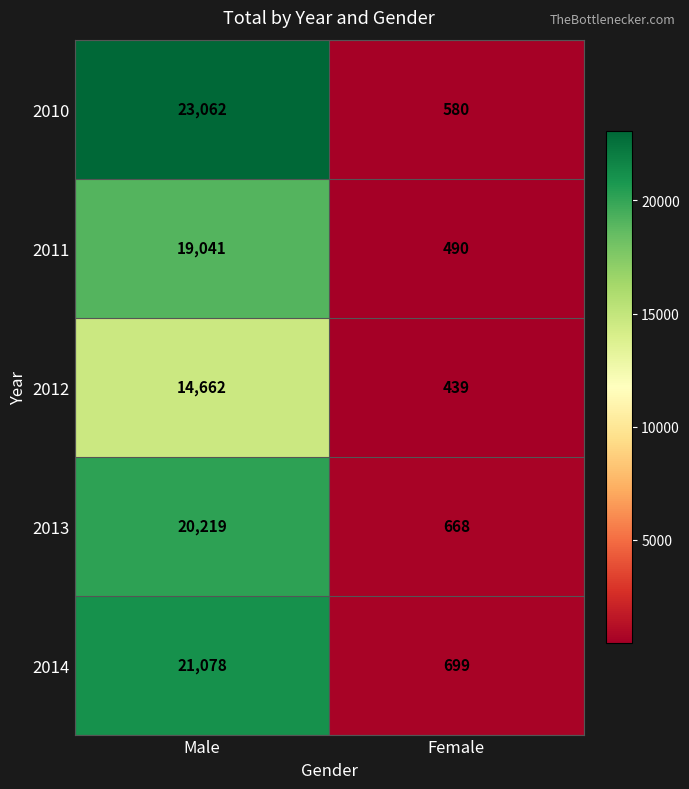

Rank the series at Male from highest to lowest value.

2010, 2014, 2013, 2011, 2012